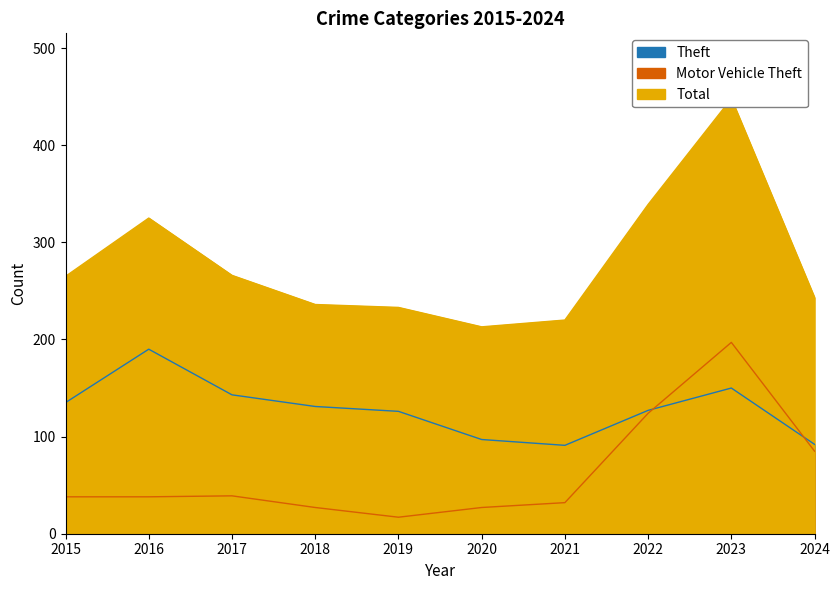

How many lines are shown in the chart?

3